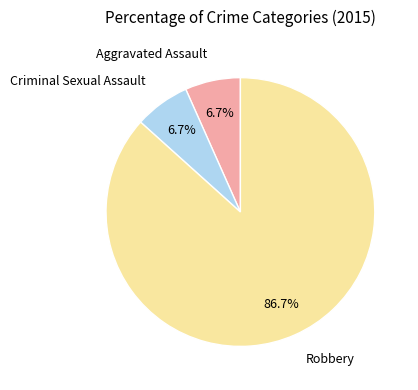

Is there a majority slice in this chart?

Yes